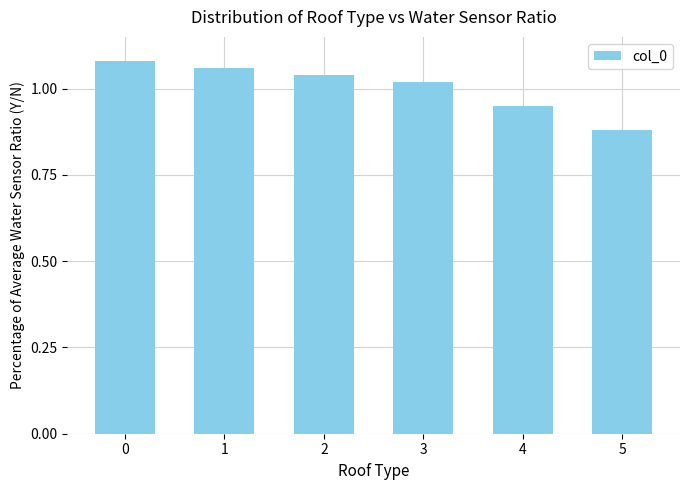

Which label corresponds to the smallest value in the chart?

5